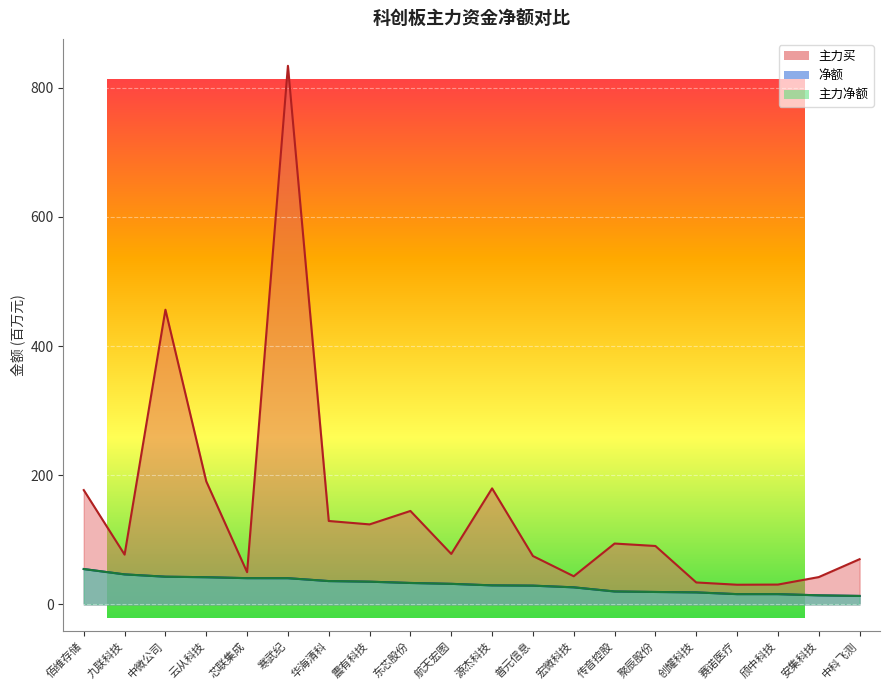

Is the value of 净额 at 寒武纪 greater than the value of 主力净额 at 东芯股份?

Yes